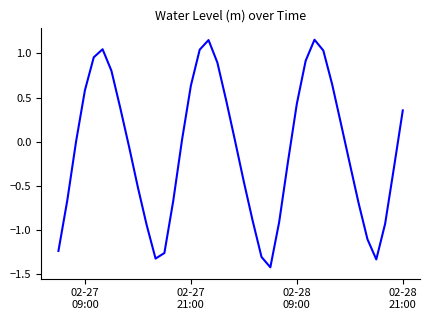

How many interior local peaks (higher than both neighbors) does the data have?

3